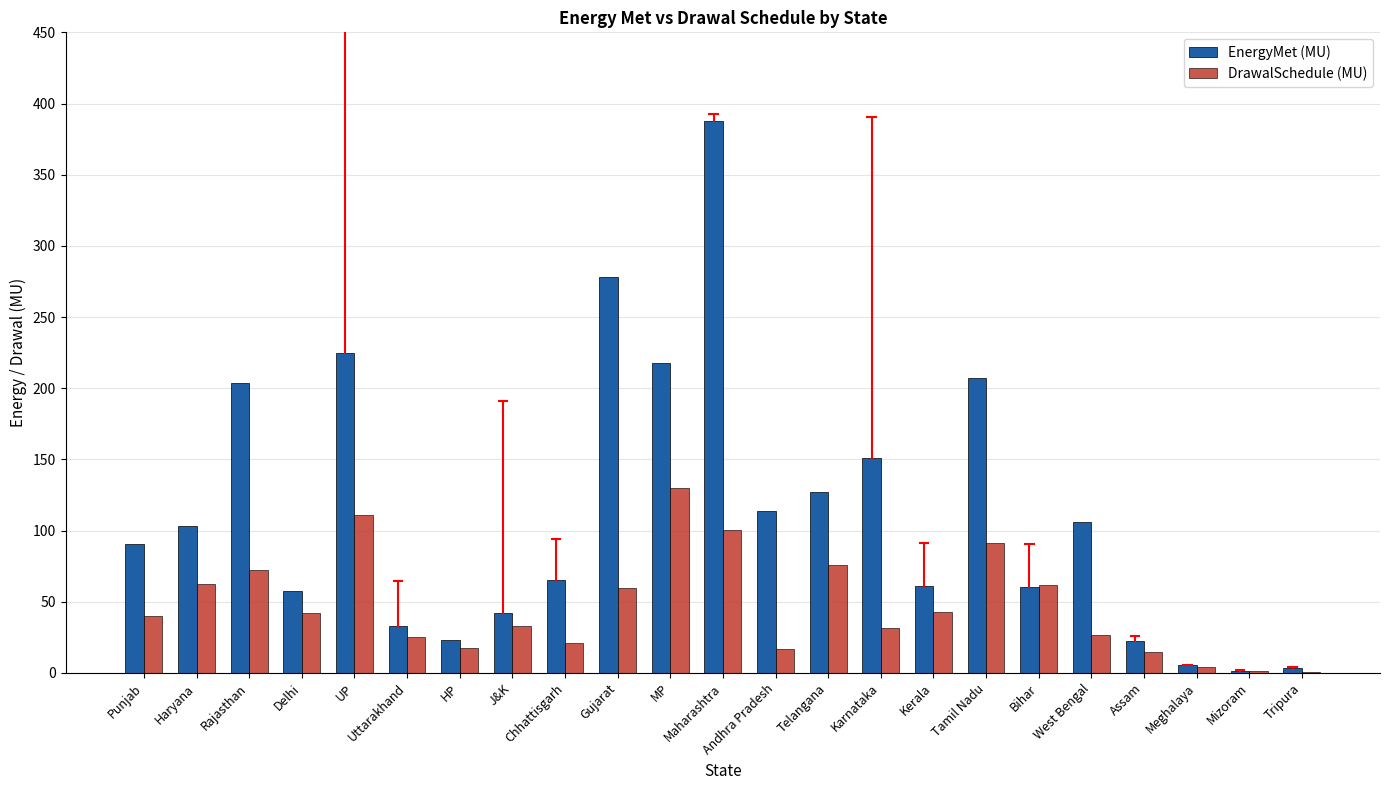

How many groups of bars are there?

23